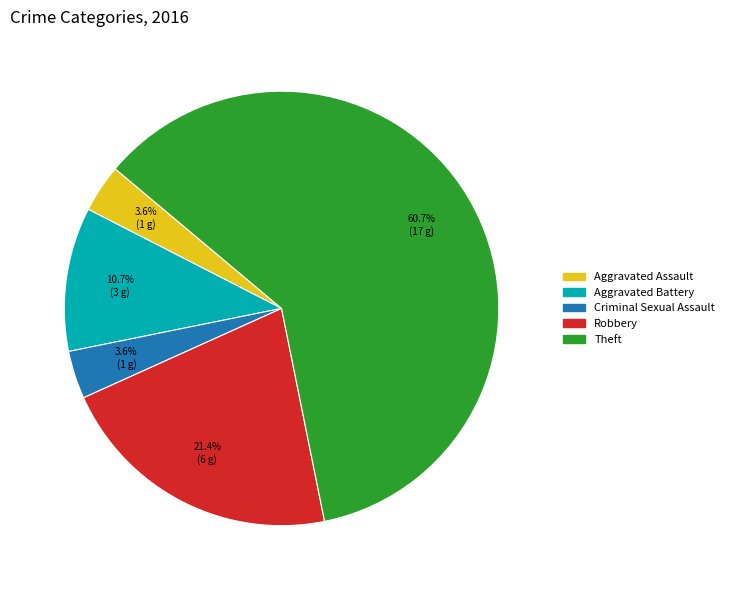

Which slice represents more than half of the pie?

Theft